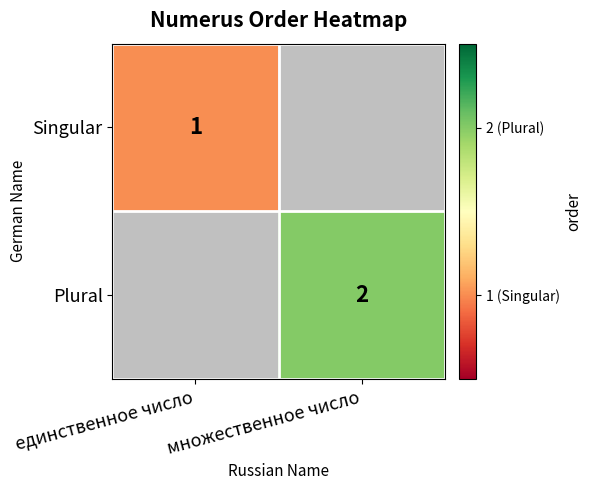

The Plural series shows 4 at множественное число. True or false?

False